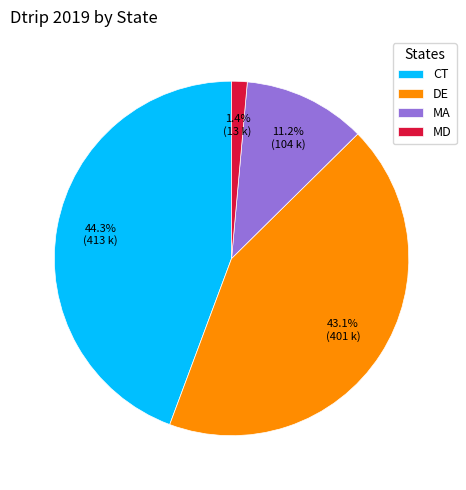

Which has a higher value, CT or DE?

CT